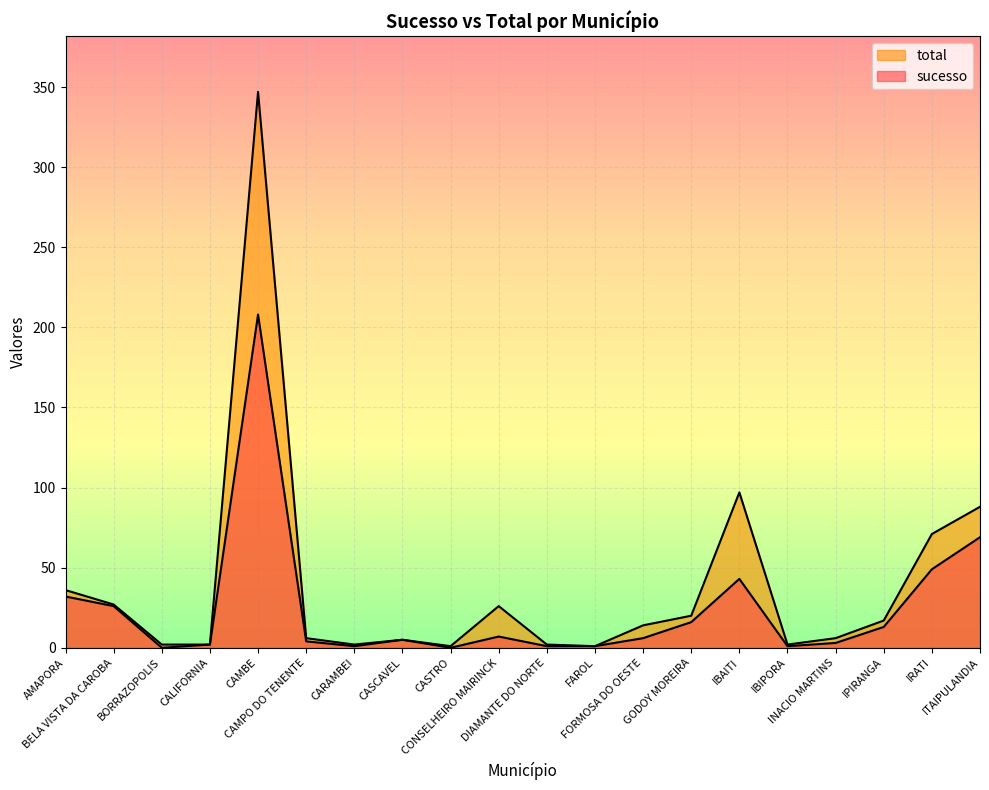

What is the average value of the total series?

39